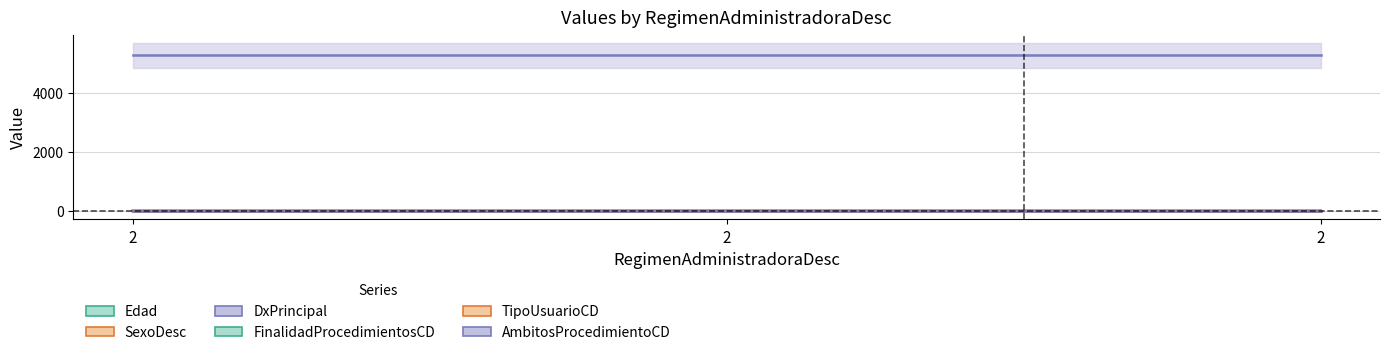

Does the chart display data point markers on the line(s)?

No